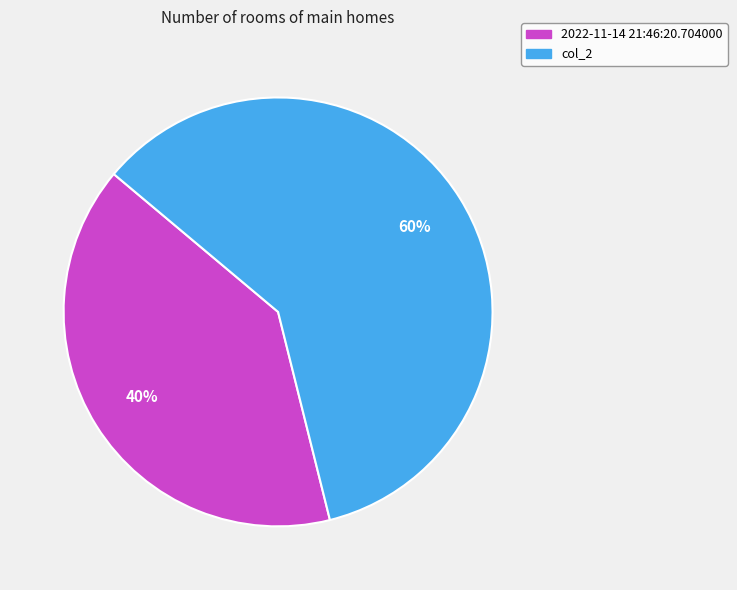

What is the ratio of the value at 2022-11-14 21:46:20.704000 to the value at col_2?

0.7